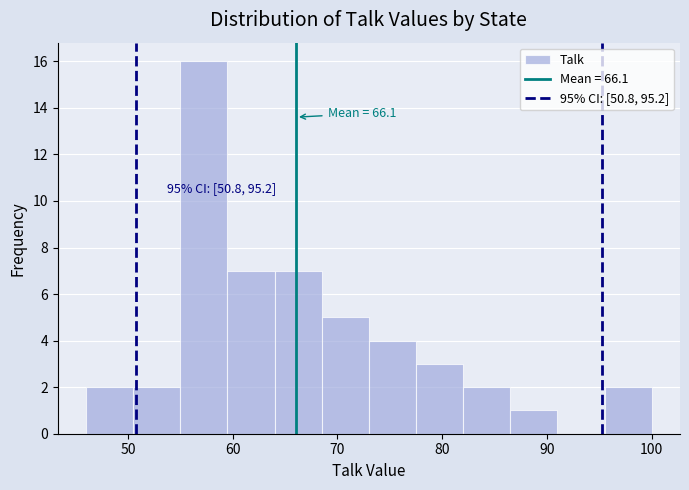

Which range on the x-axis has the tallest bar?

55.0 to 59.5